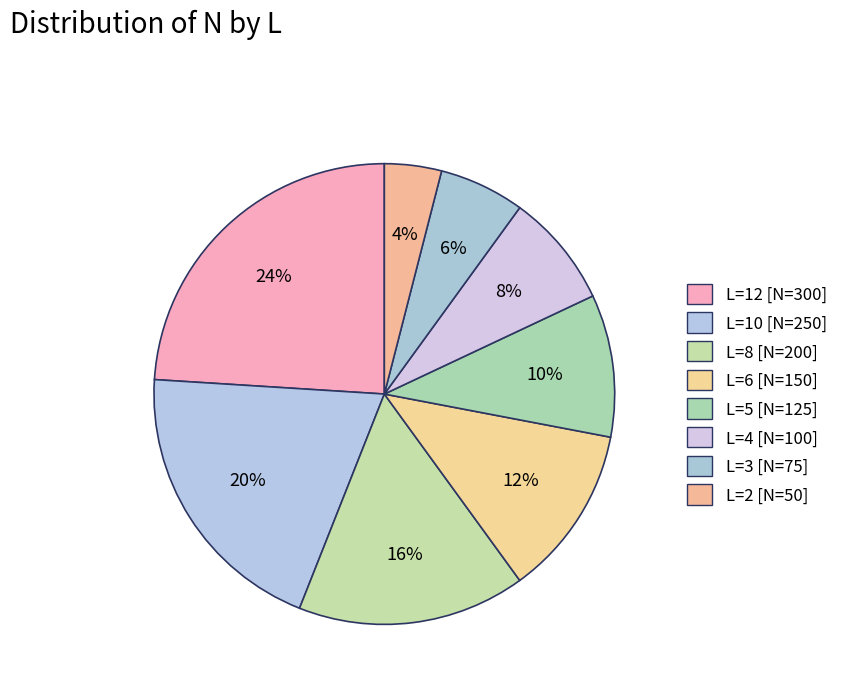

Is the sum of L=6 and L=8 greater than half?

No